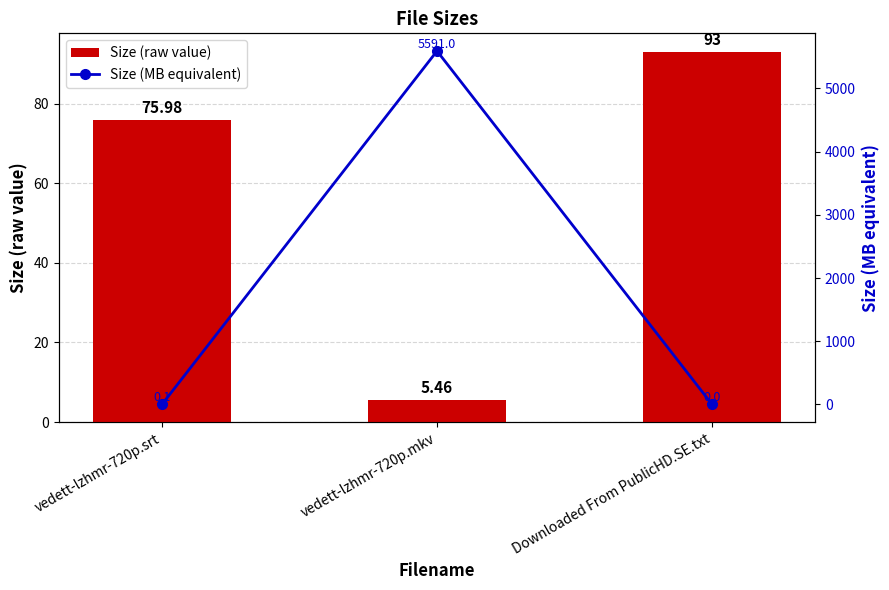

What is the difference between the highest and lowest values at vedett-lzhmr-720p.srt?

75.9